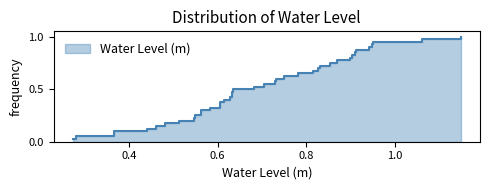

What is the minimum value shown in the chart?

0.3